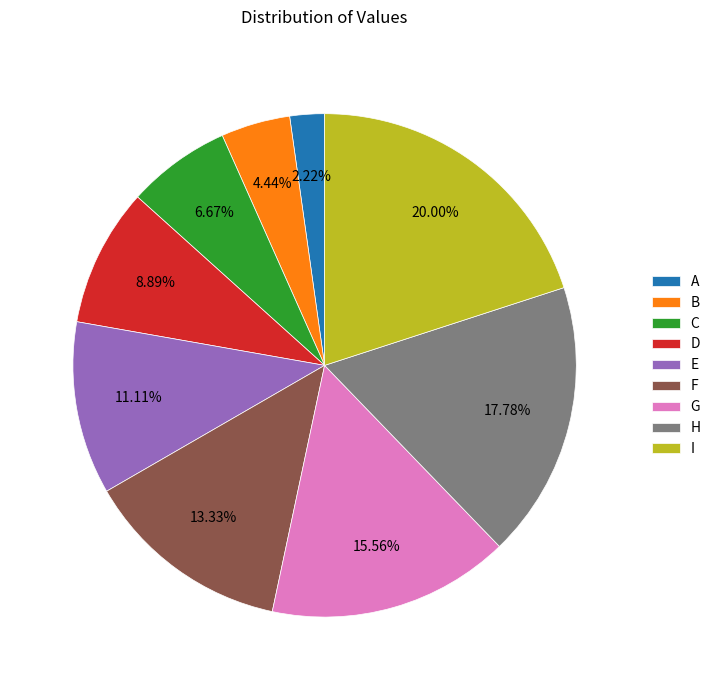

What portion of the pie excludes E?

88.9%